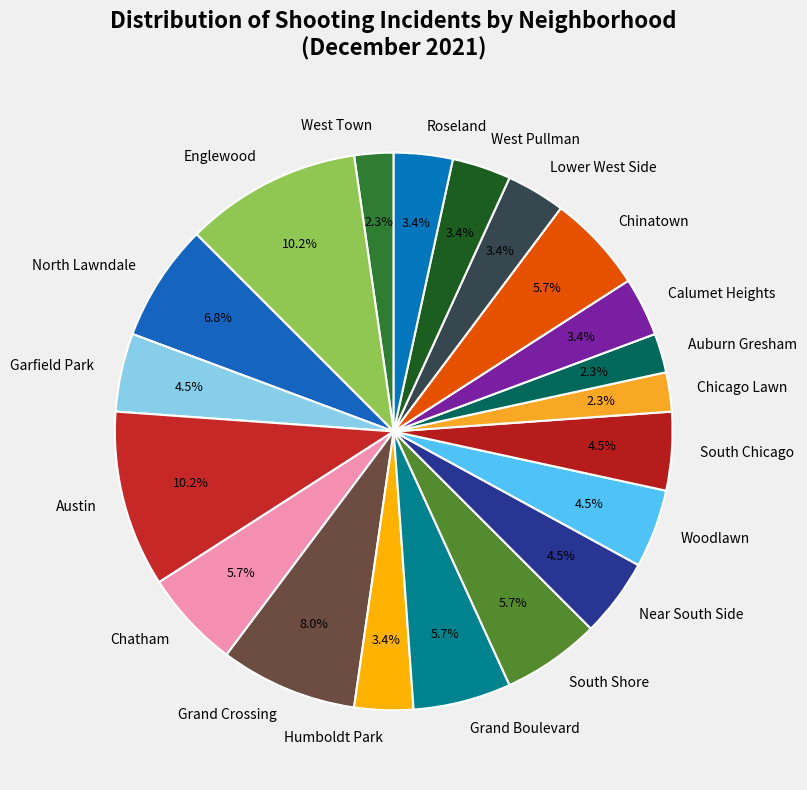

Is there any slice that represents more than half of the pie?

No